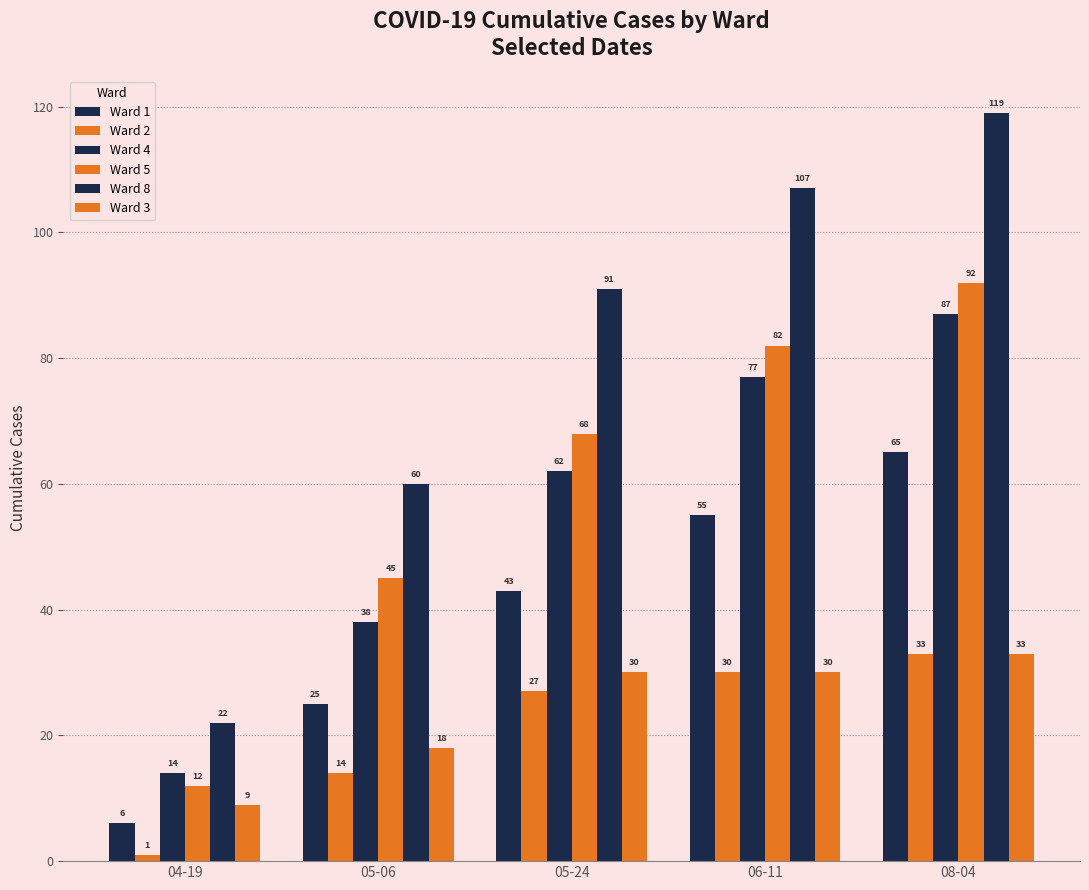

Which series has the largest total across all categories?

Ward 8